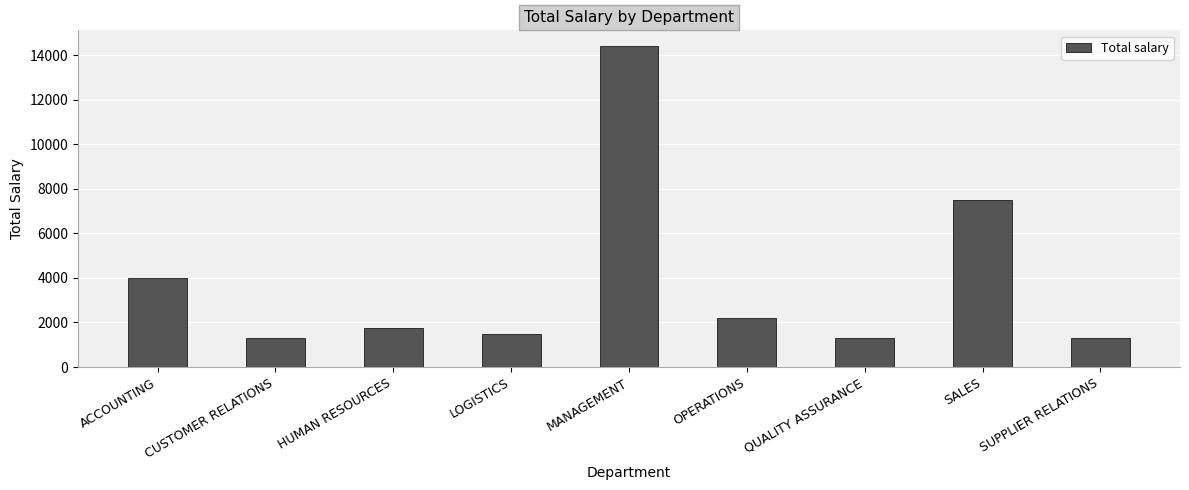

Reading right to left, extract all data points from this chart.

SUPPLIER RELATIONS=1300	SALES=7500	QUALITY ASSURANCE=1300	OPERATIONS=2200	MANAGEMENT=14400	LOGISTICS=1500	HUMAN RESOURCES=1750	CUSTOMER RELATIONS=1300	ACCOUNTING=4000